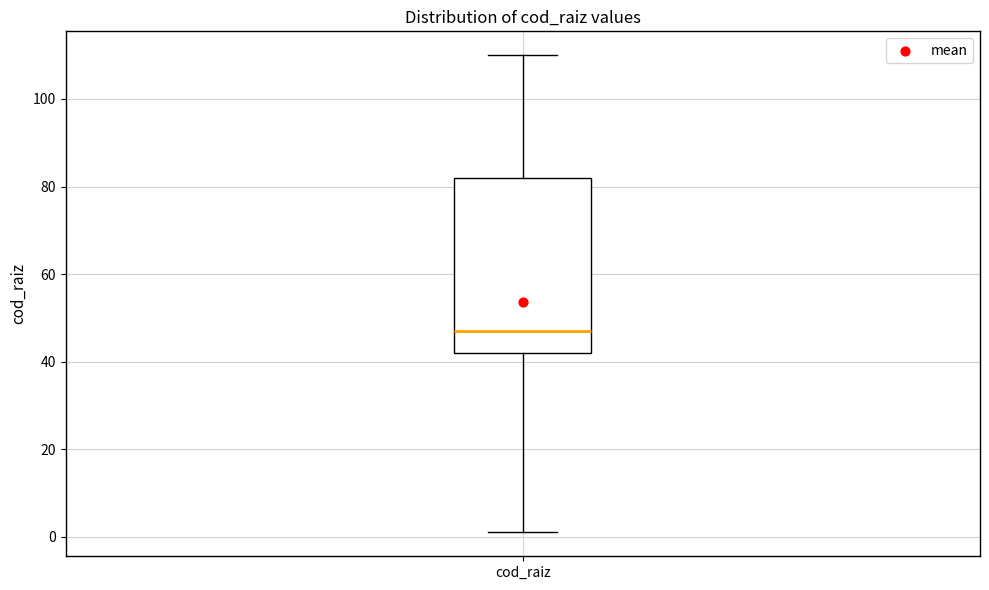

Read this box plot against the y-axis: the position of the median line, the range covered by the box, and the ends of both whiskers. The values are not printed on the chart, so give them approximately, as read against the axis.

median 48, box 42 to 82, whiskers 2 to 110